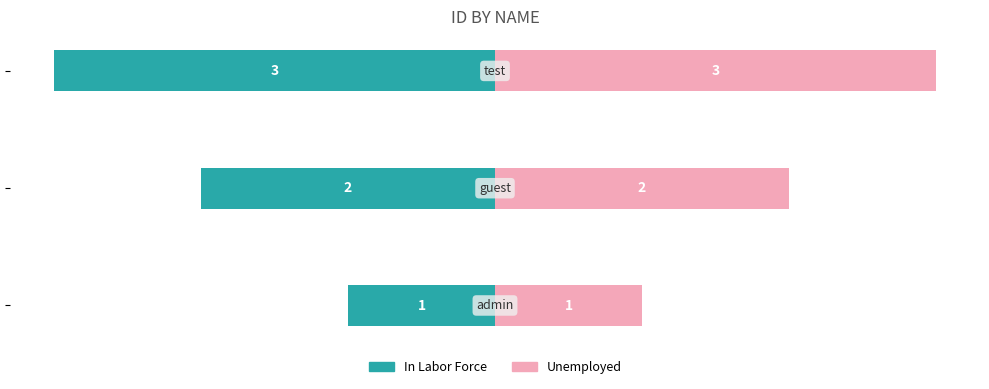

What is the sum of all In Labor Force values?

-6